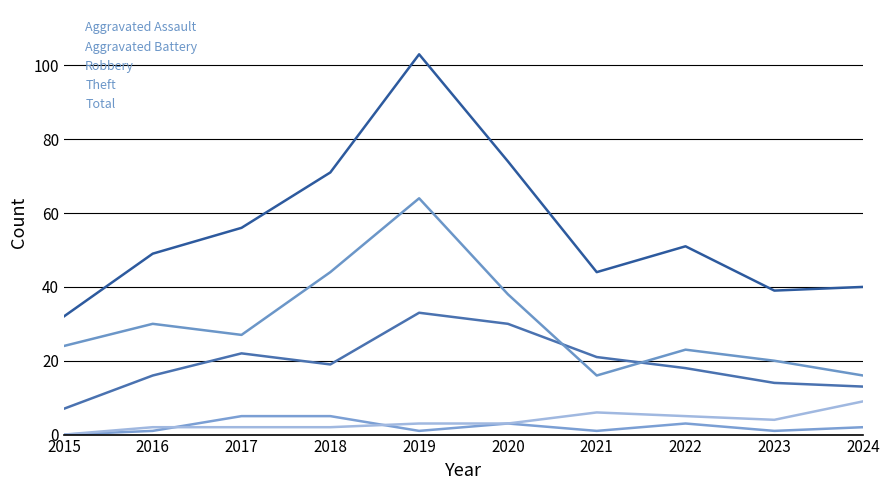

How many lines are shown in the chart?

5